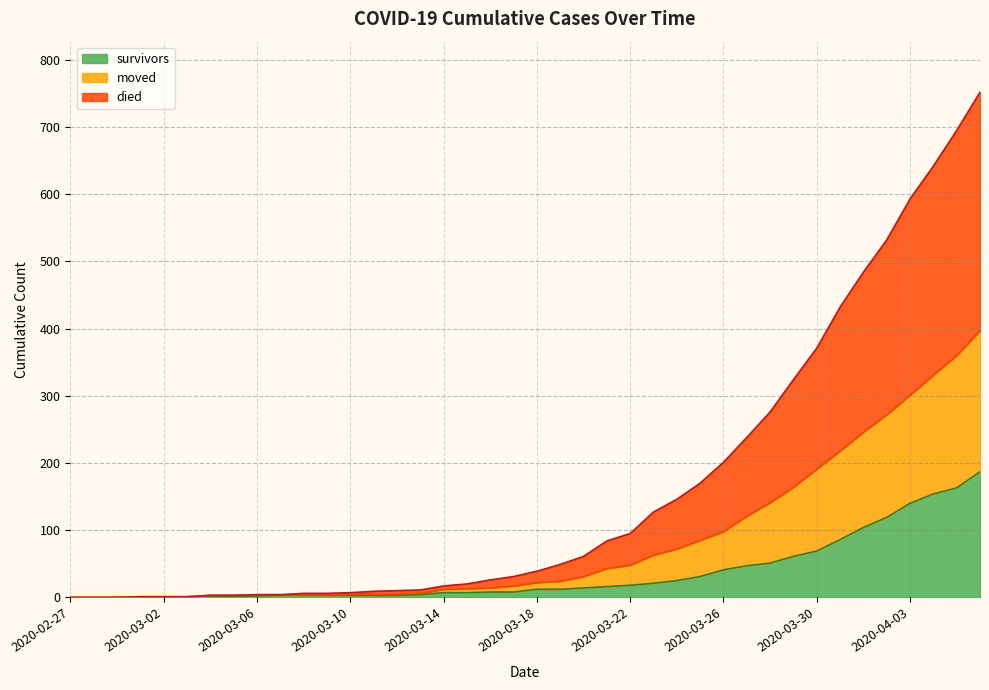

Where is survivors nearest to the value 93?

2020-03-31